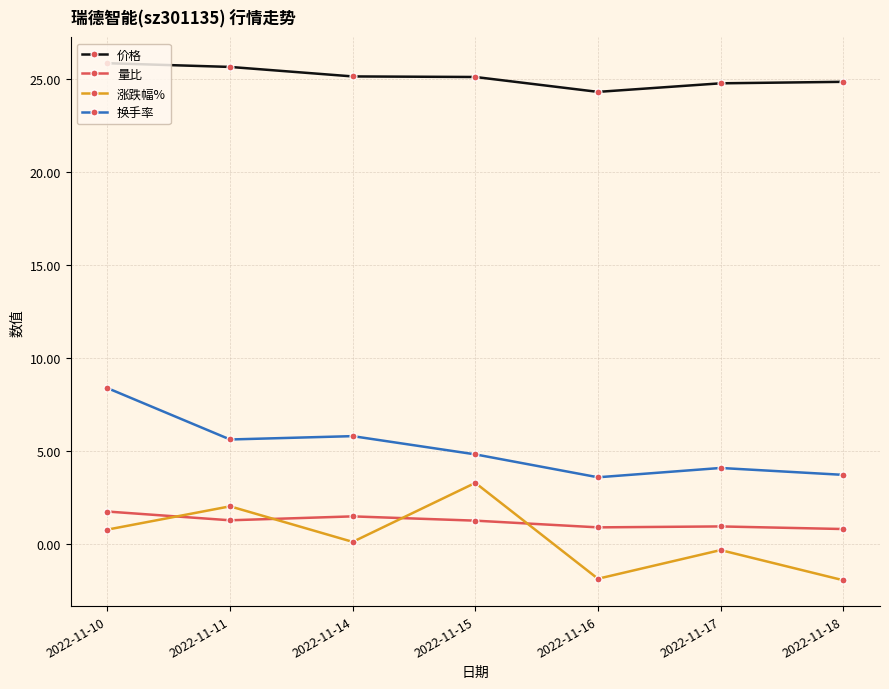

Read the 换手率 value at 2022-11-18.

3.7